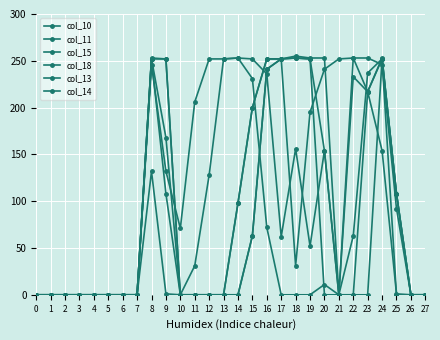

How many categories are shown in the chart?

28